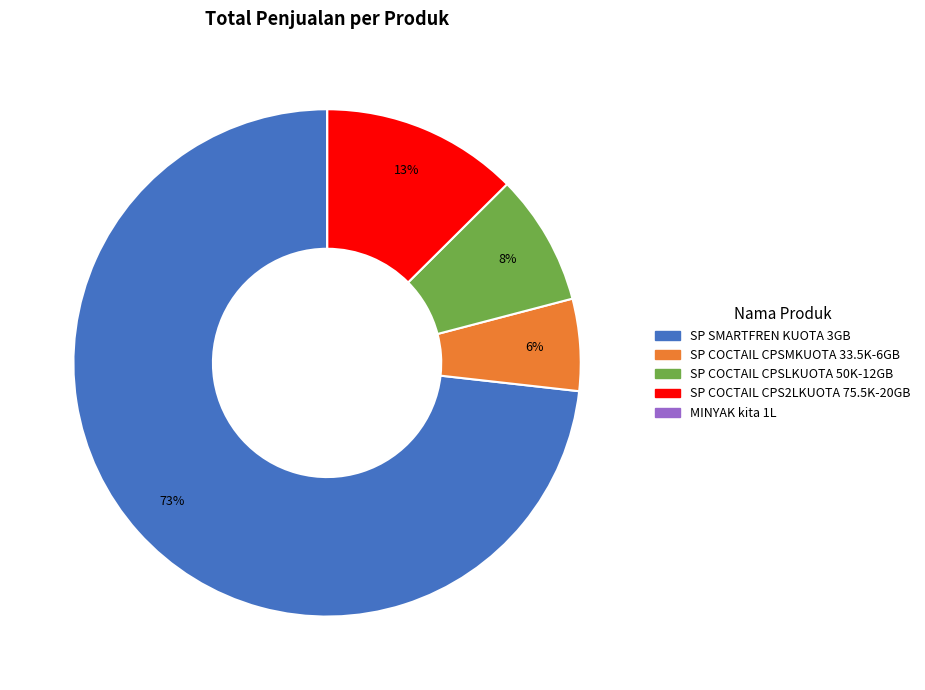

To the nearest percent, what is the average slice percentage?

20%